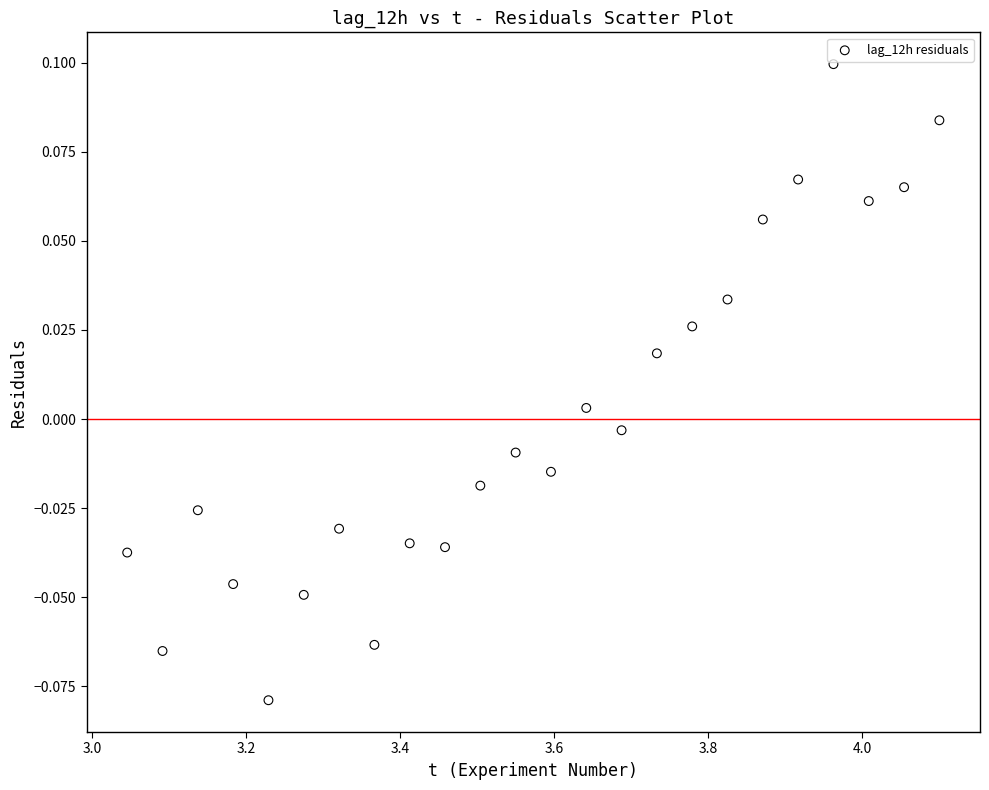

What is the range of X values (max minus min)?

1.1